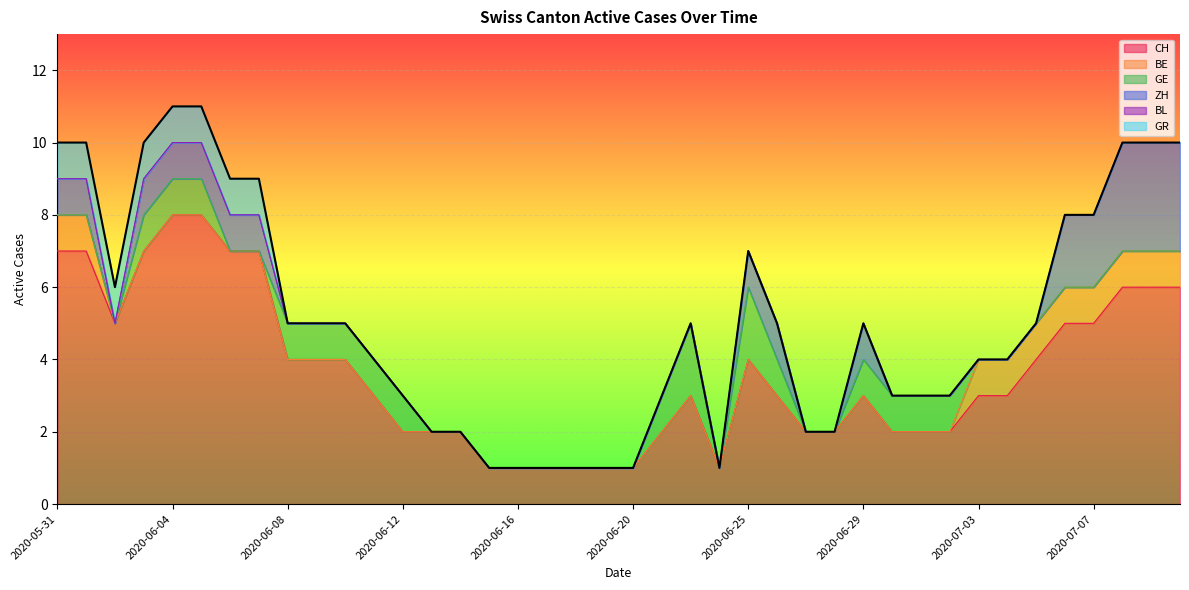

The value of BE at 2020-06-15 is 0. True or false?

False